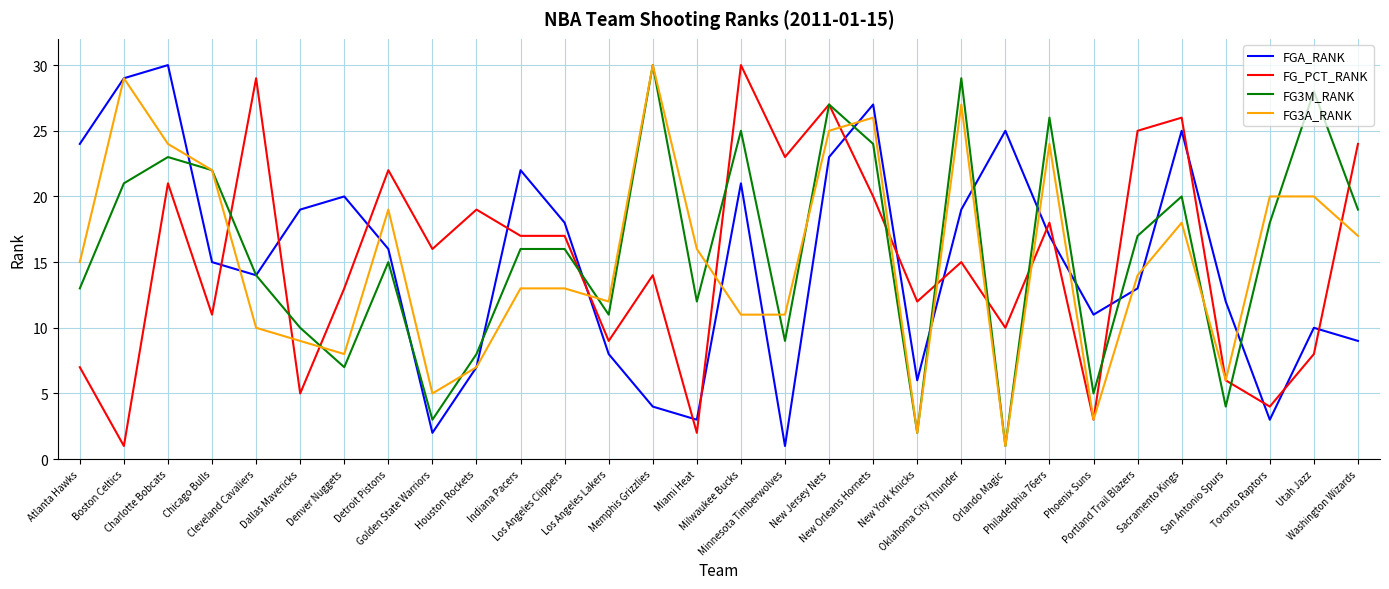

Does the chart display data point markers on the line(s)?

No